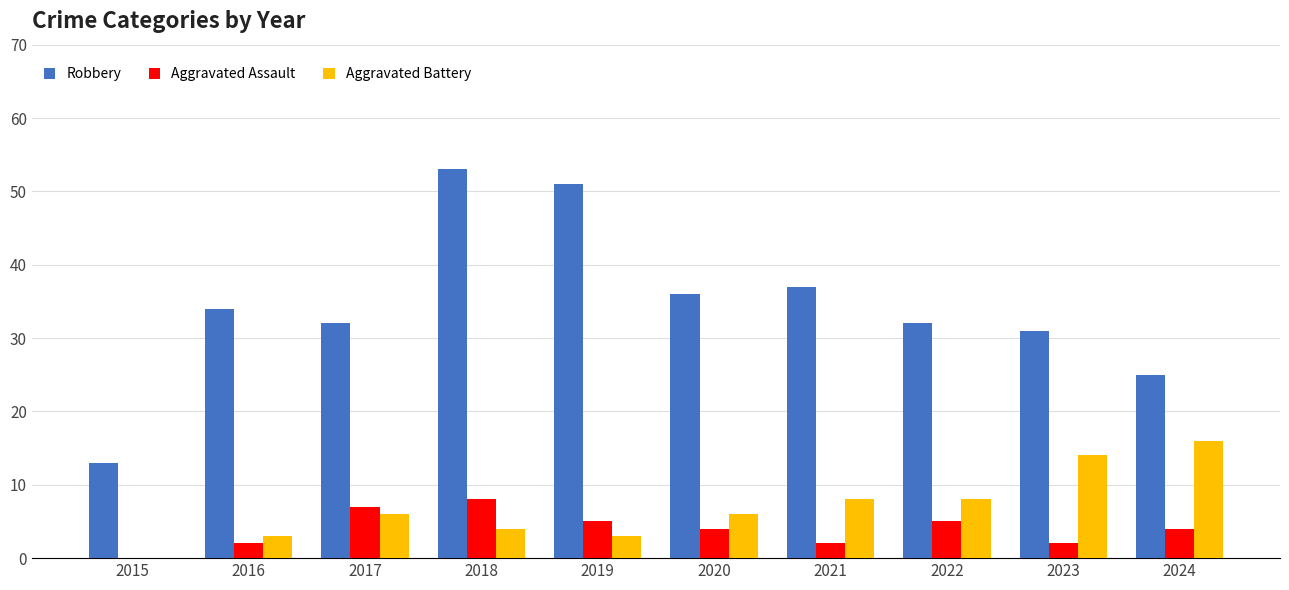

At which category does the chart reach its peak across all series?

2018